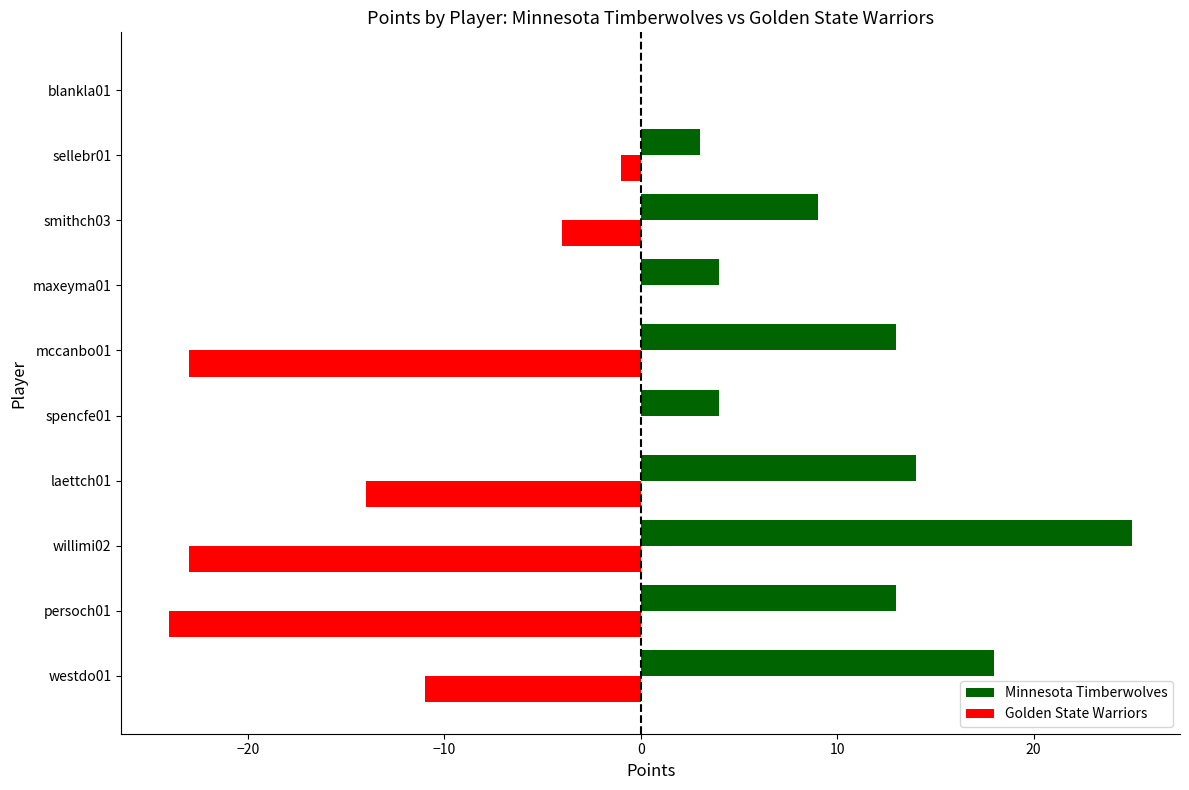

Which series has the largest total across all categories?

Minnesota Timberwolves